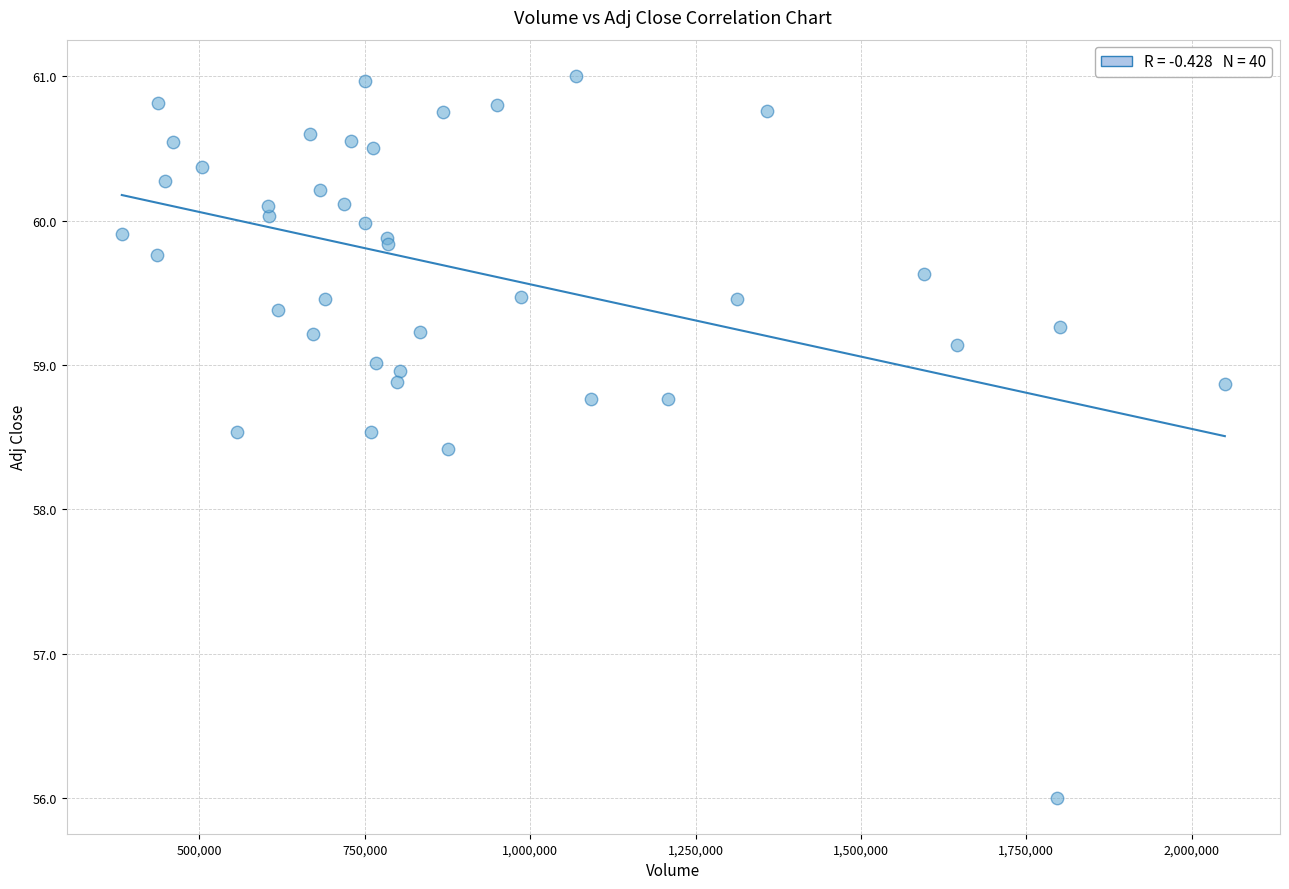

What Y value in the scatter plot is closest to 58?

58.4